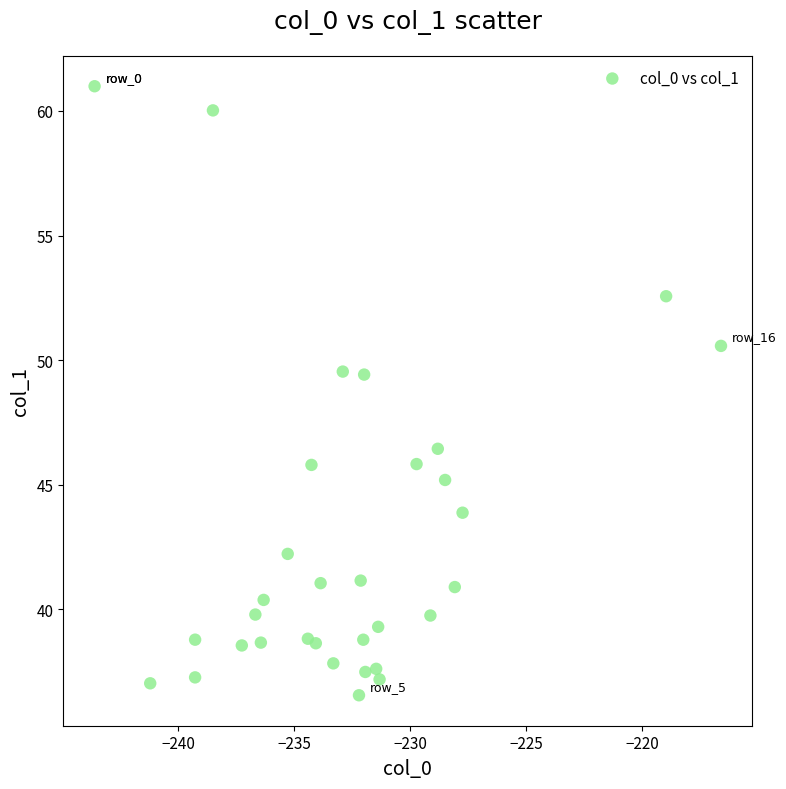

What is the range of X values (max minus min)?

27.0